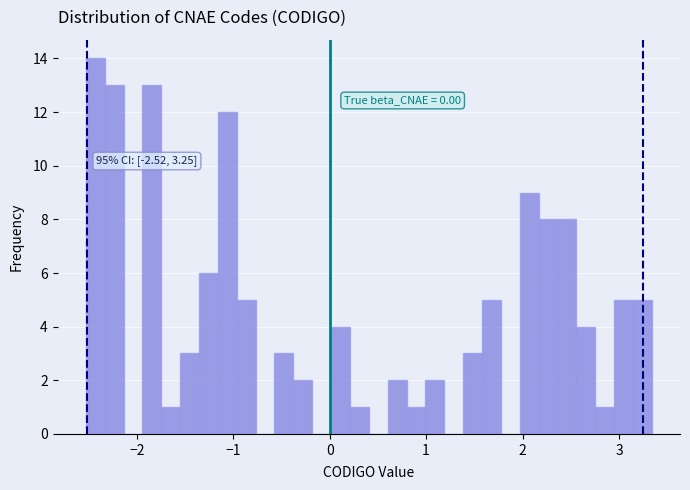

Read against the x-axis, roughly where is the centre of the tallest bar?

-2.4